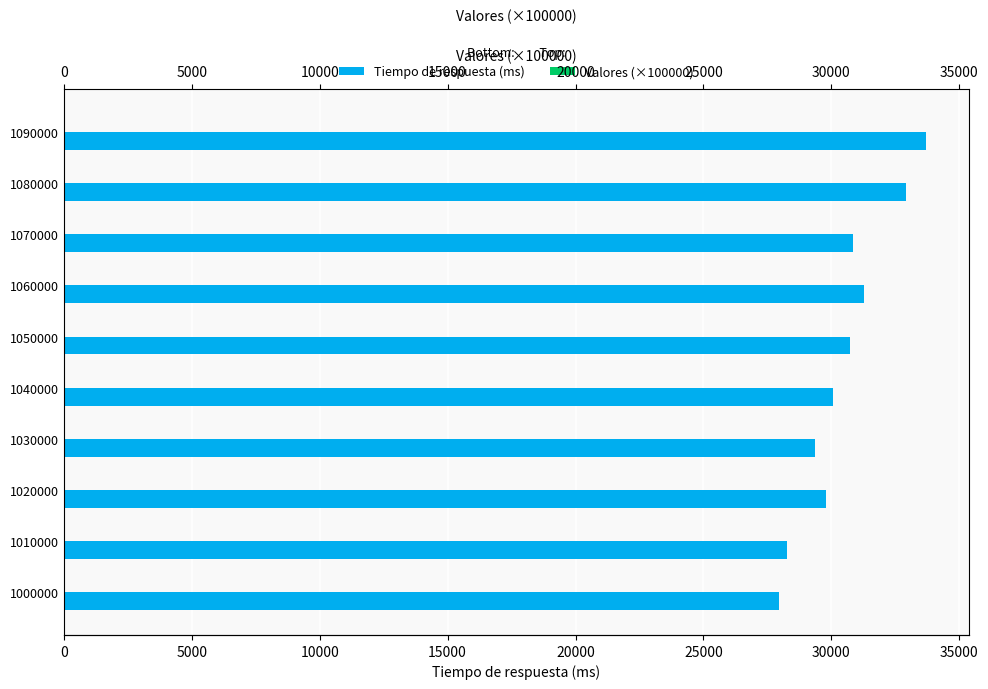

What are all the series names shown in the legend?

Tiempo de respuesta (ms), Valores (×100000)